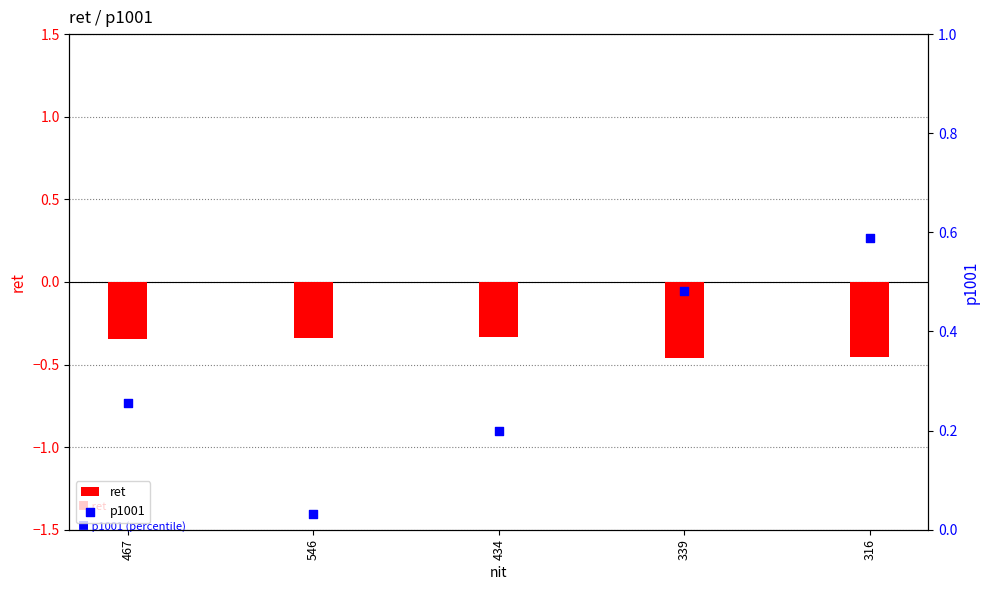

Which series has the widest spread of Y values?

p1001